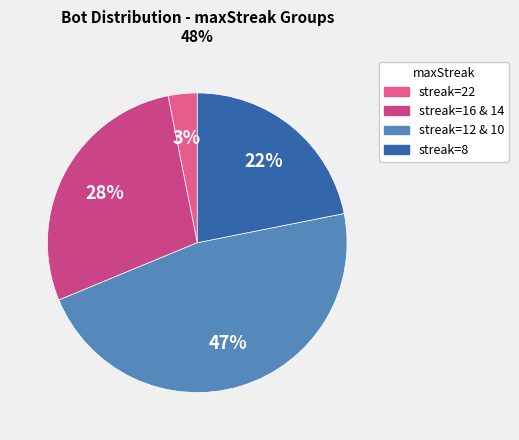

How many slices are in this pie chart?

4